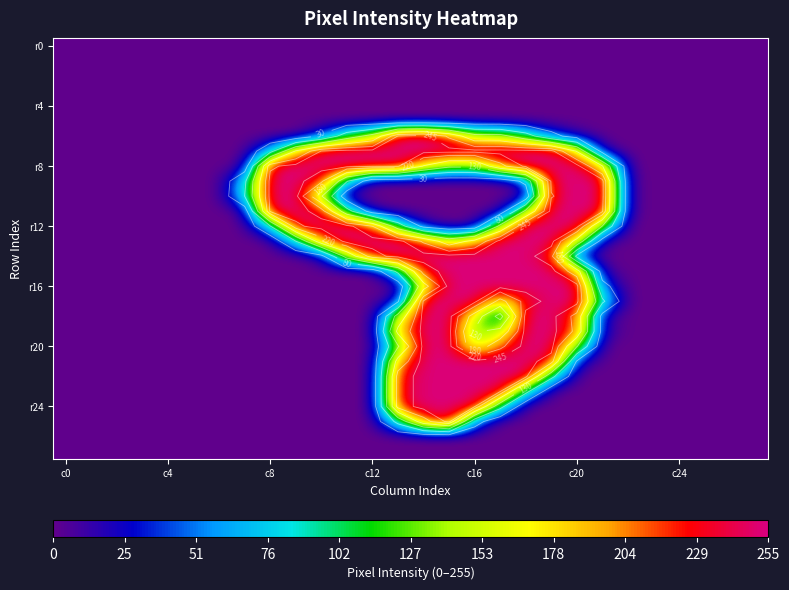

What is the sum of all r12 values?

2203